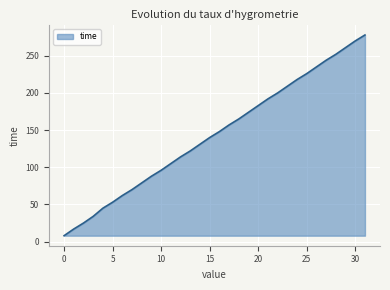

What is the difference between the maximum and minimum values?

270